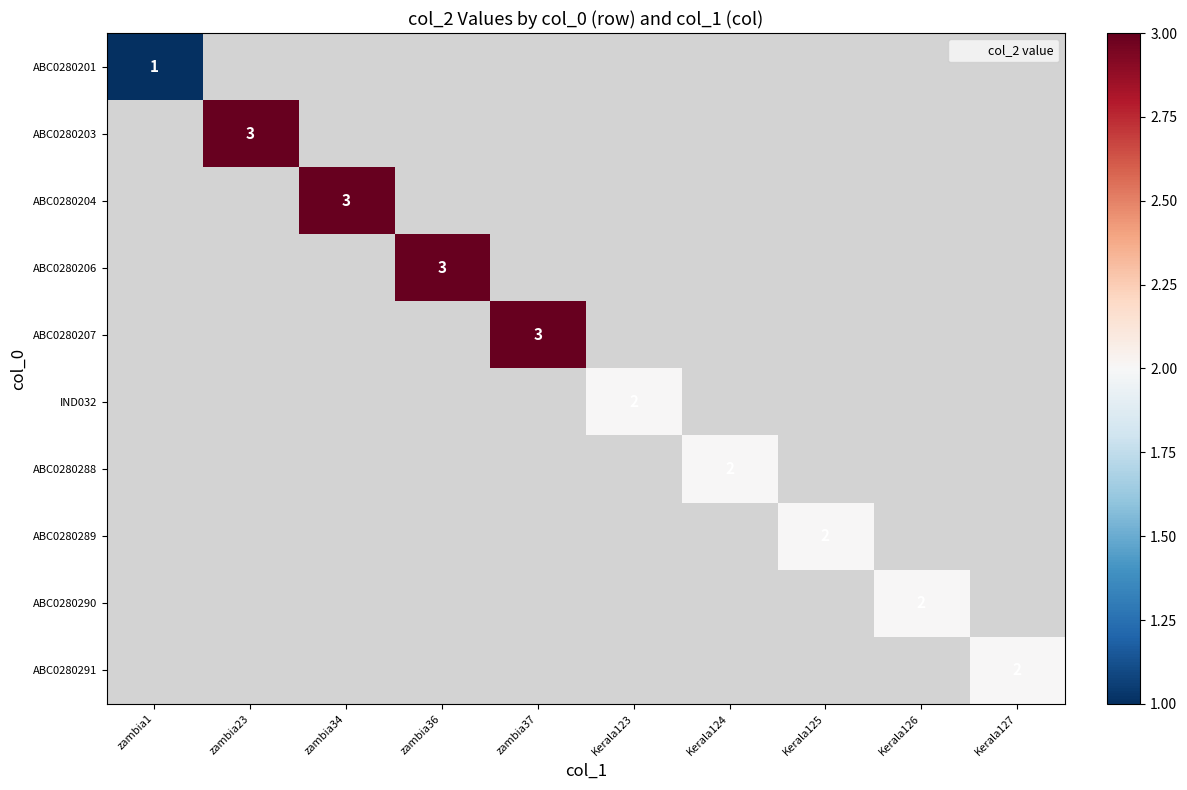

What is the approximate value of ABC0280290 at Kerala126?

2.0